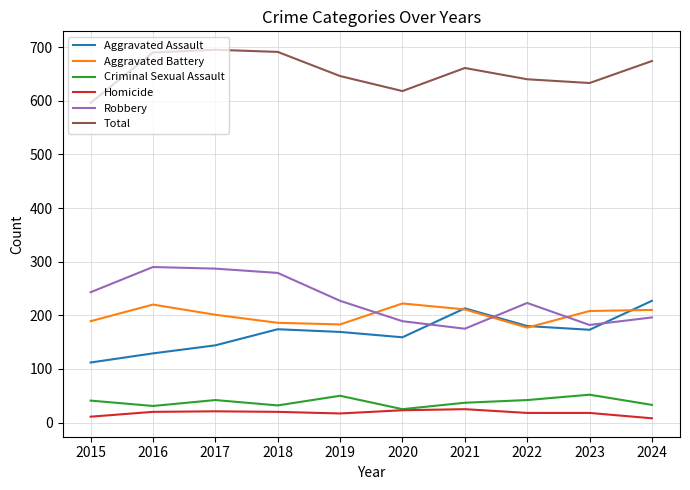

What is the difference between the highest and lowest values at 2023?

615